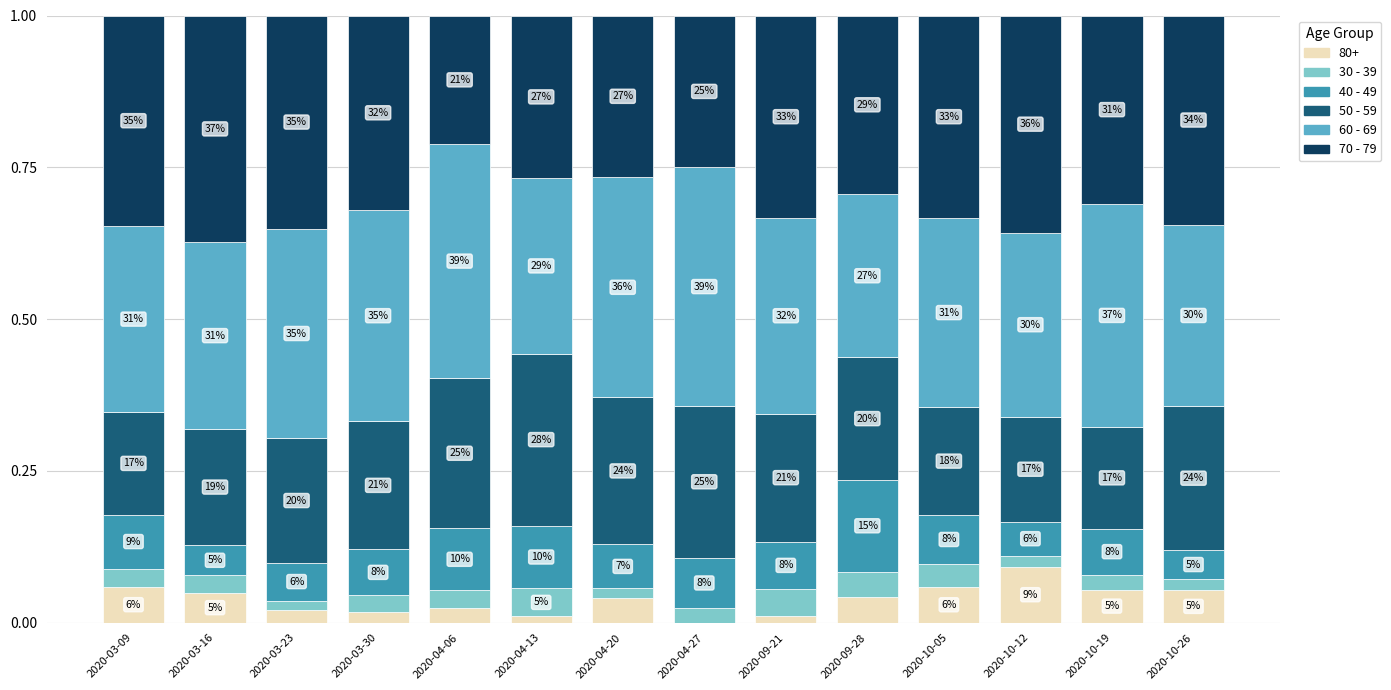

What are all the series names shown in the legend?

80+, 30 - 39, 40 - 49, 50 - 59, 60 - 69, 70 - 79